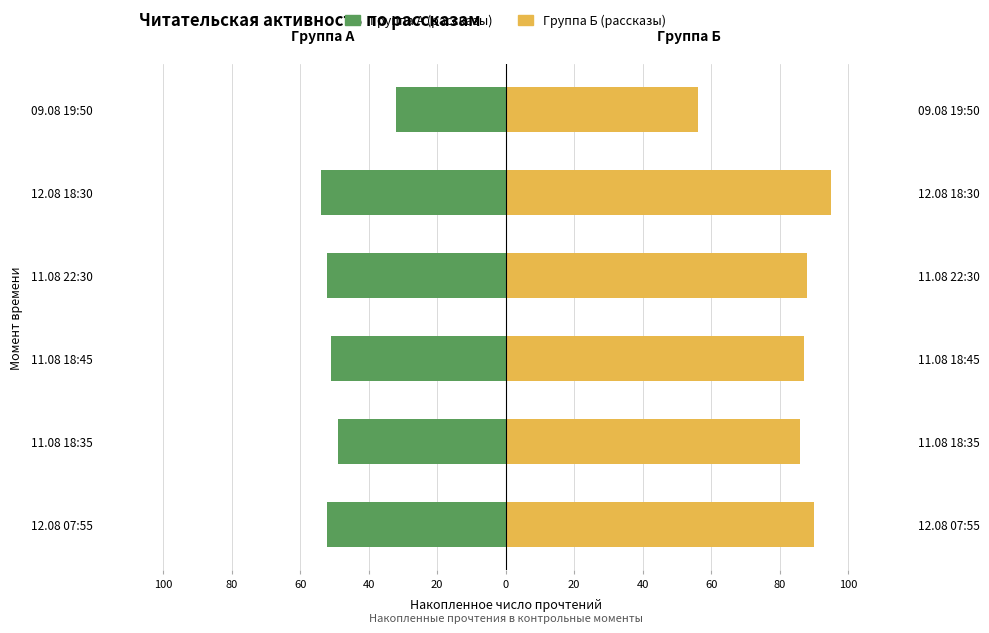

Is the value of Группа А (рассказы) at 09.08 19:50 greater than the value of Группа Б (рассказы) at 11.08 18:35?

No